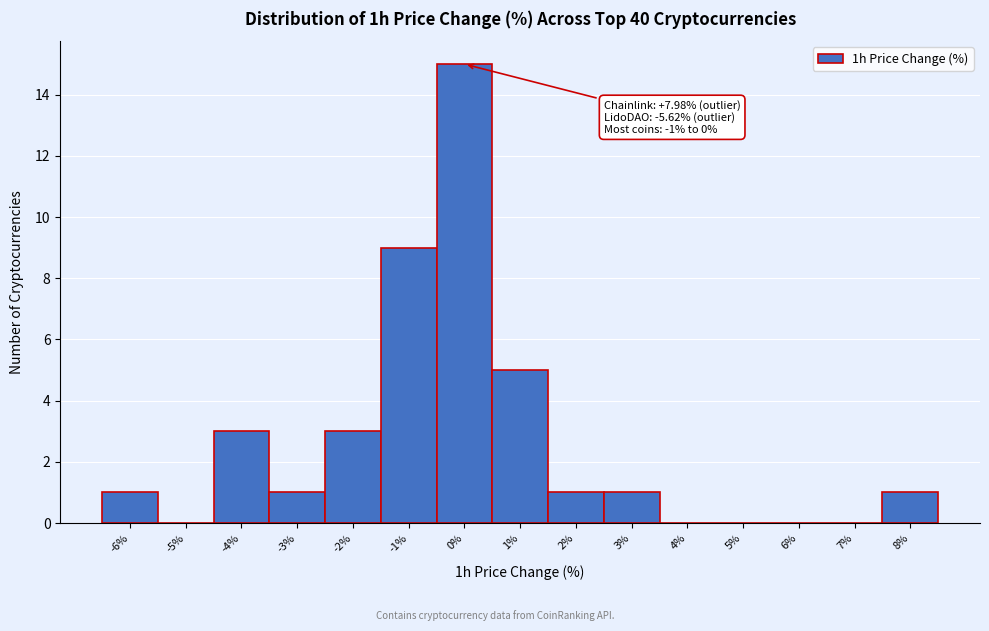

Which range on the x-axis has the tallest bar?

-0.5 to 0.5